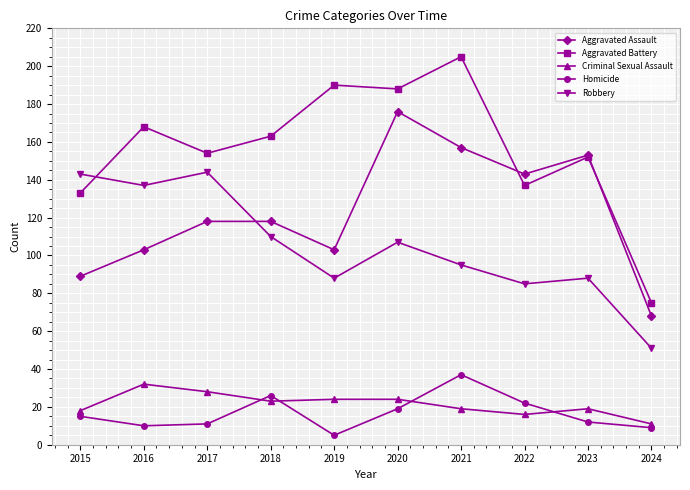

Reading left to right, transcribe all the data shown in this chart.

Aggravated Assault: 2015=89	2016=103	2017=118	2018=118	2019=103	2020=176	2021=157	2022=143	2023=153	2024=68
Aggravated Battery: 2015=133	2016=168	2017=154	2018=163	2019=190	2020=188	2021=205	2022=137	2023=152	2024=75
Criminal Sexual Assault: 2015=18	2016=32	2017=28	2018=23	2019=24	2020=24	2021=19	2022=16	2023=19	2024=11
Homicide: 2015=15	2016=10	2017=11	2018=26	2019=5	2020=19	2021=37	2022=22	2023=12	2024=9
Robbery: 2015=143	2016=137	2017=144	2018=110	2019=88	2020=107	2021=95	2022=85	2023=88	2024=51